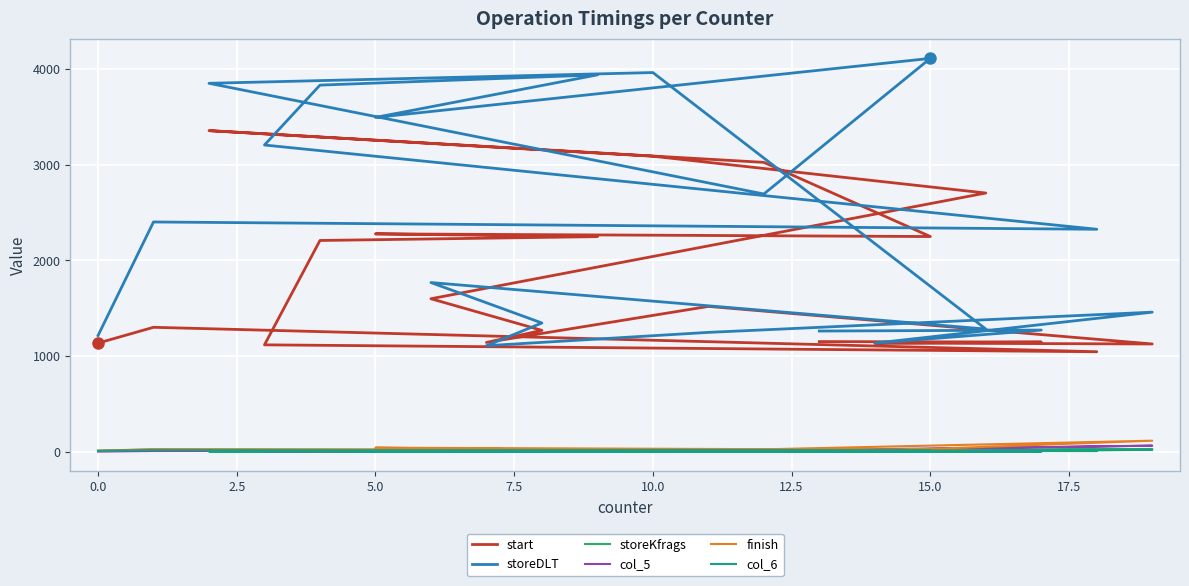

What is the sum of all storeDLT values?

46904